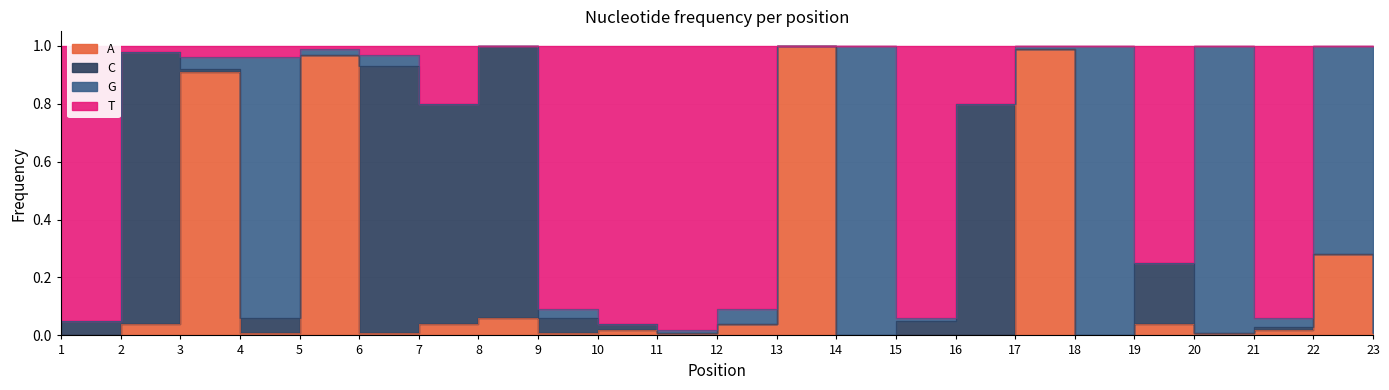

True or false: A and T cross at least once.

False